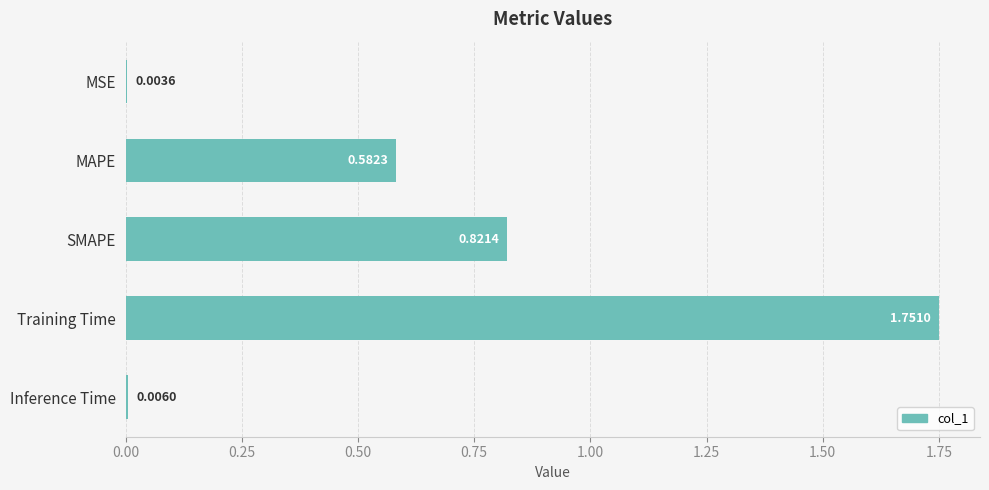

Which has a higher value, MAPE or SMAPE?

SMAPE